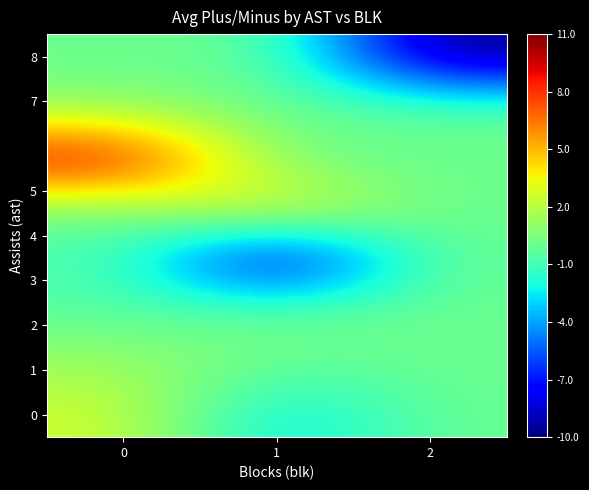

How many distinct data groups are displayed?

8